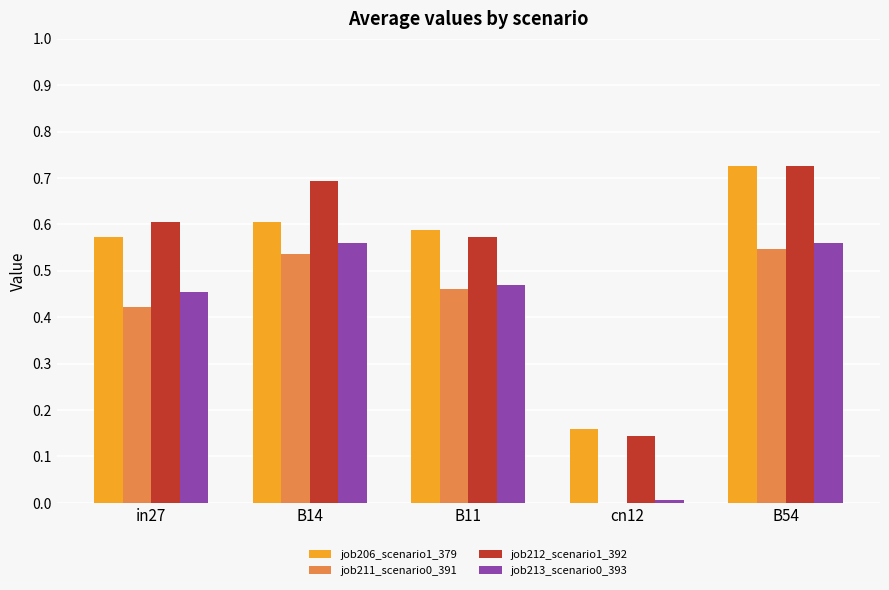

At which category is the sum across all series the highest?

B54